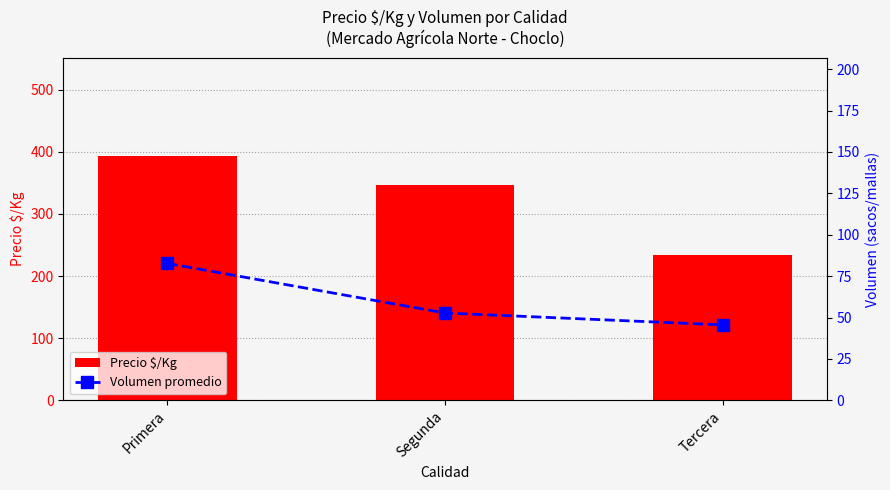

What is the label of the 3rd bar from the left?

Tercera